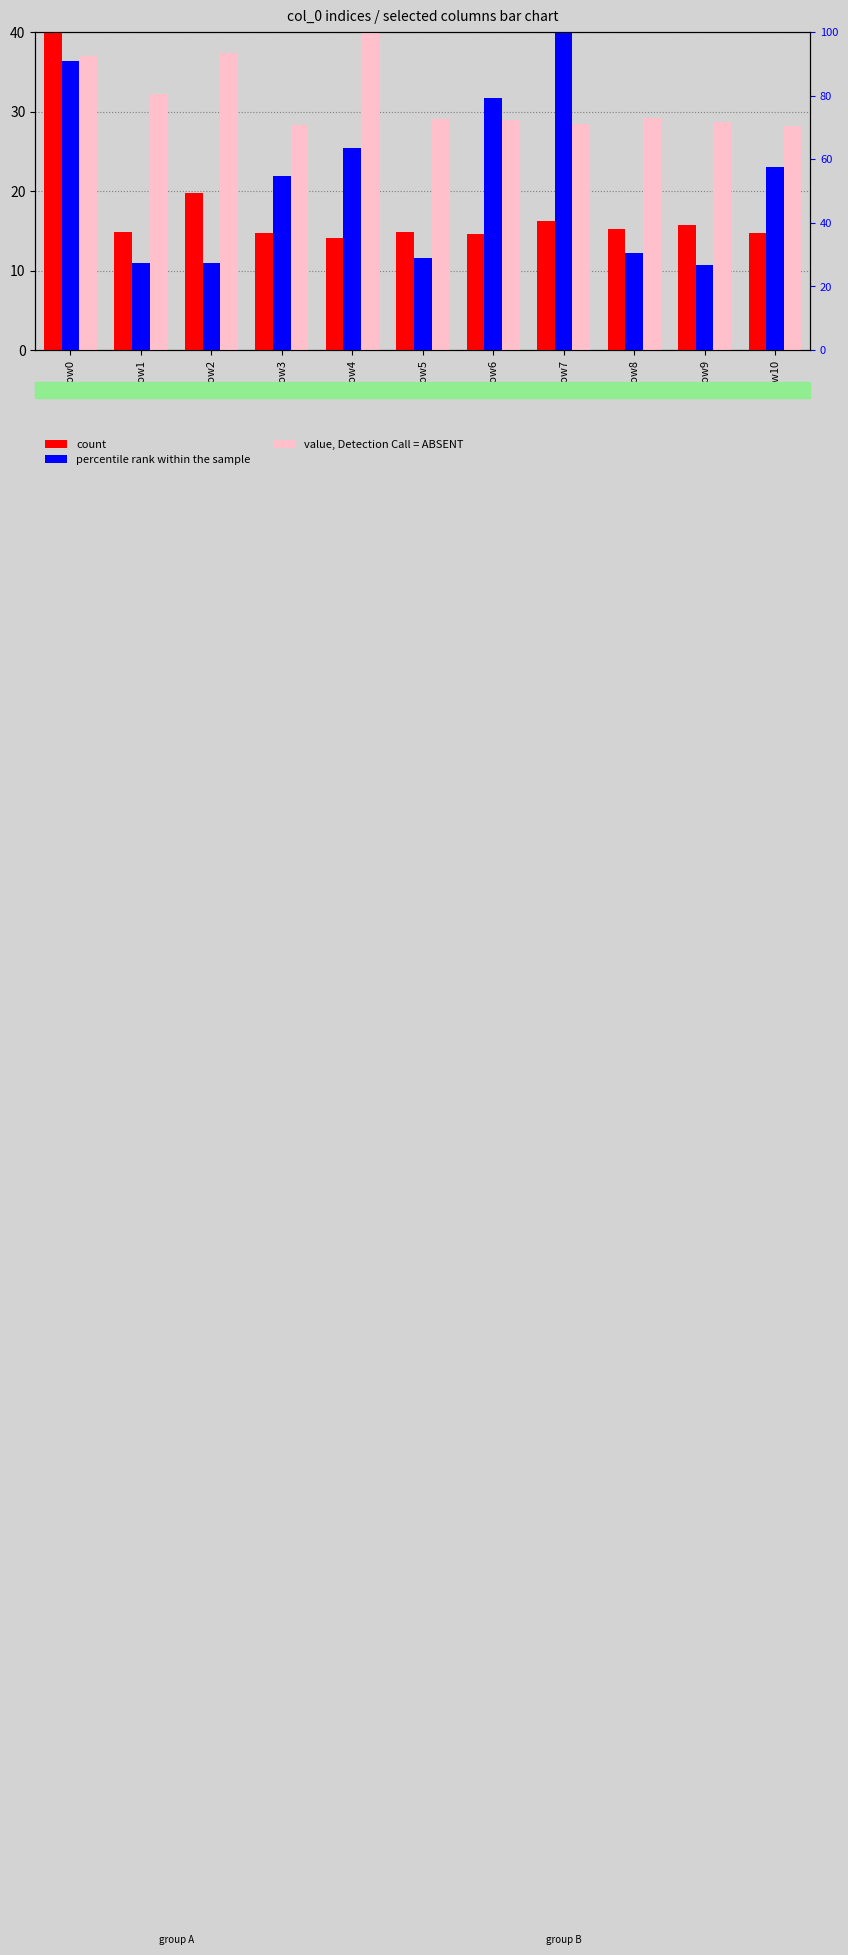

Between row4 and row10, which series saw the biggest shift?

value, Detection Call = ABSENT